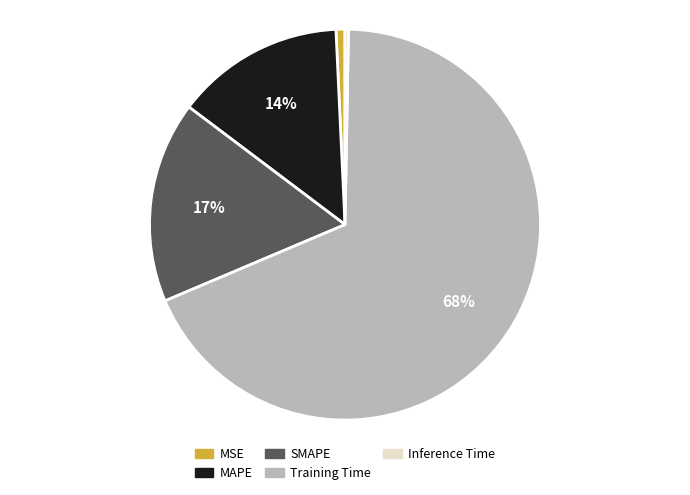

What percentage is the MSE slice, to the nearest percent?

1%